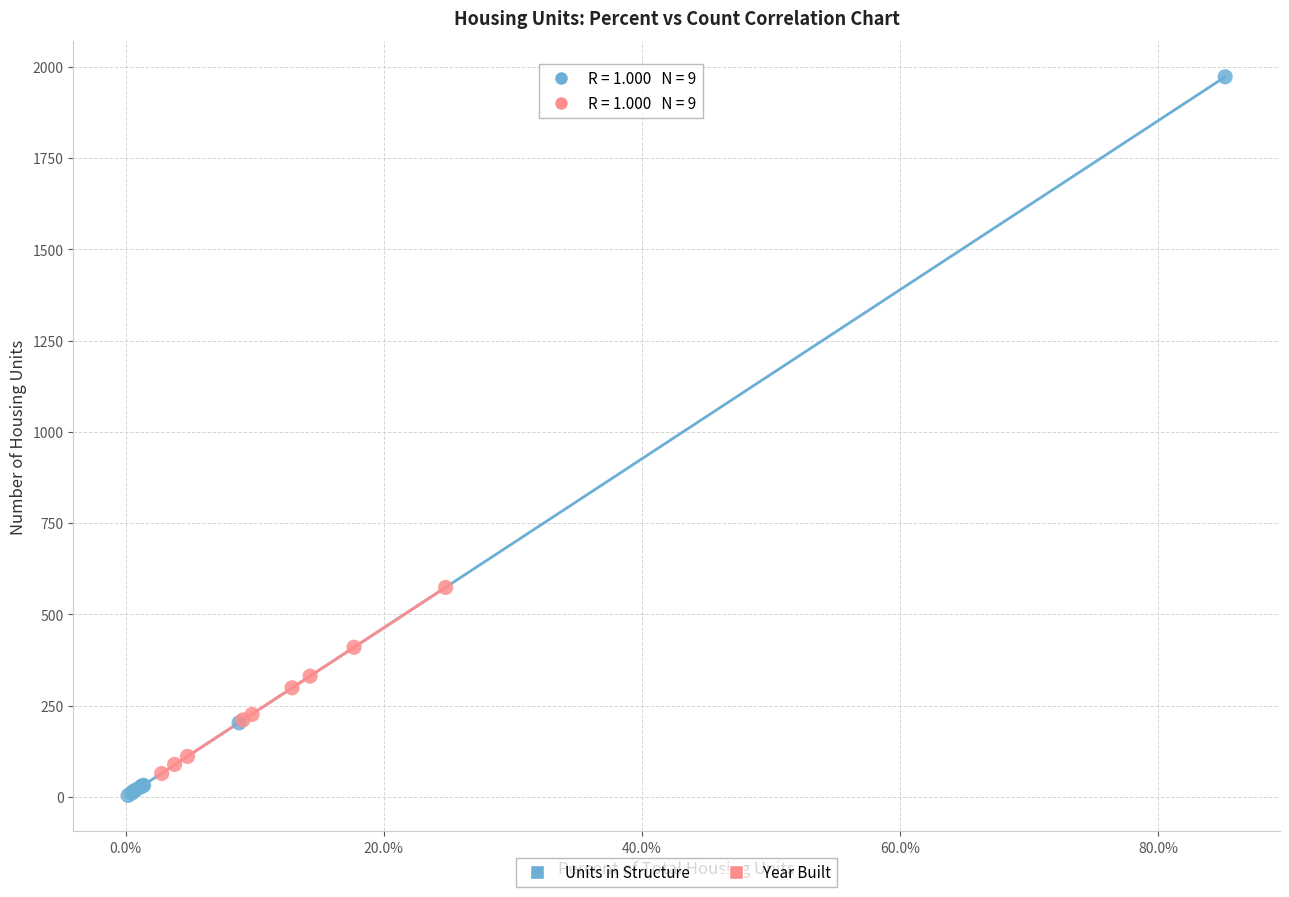

Which series contains the lowest Y value?

Units in Structure